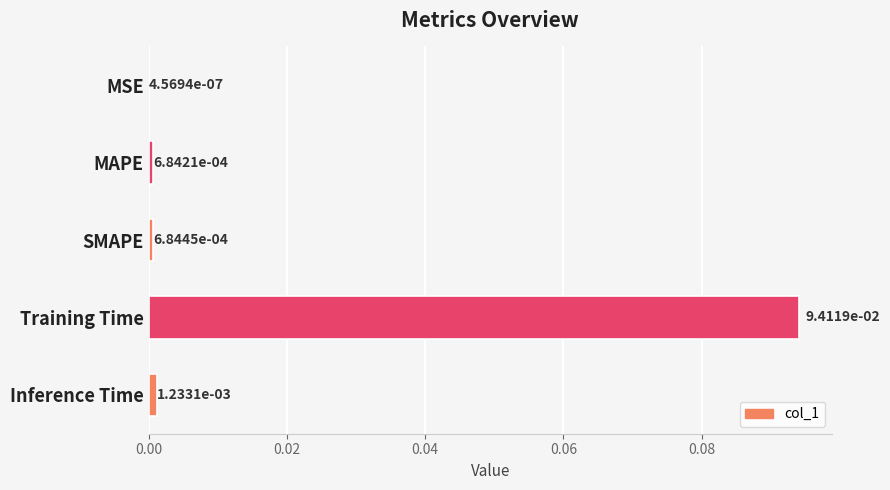

Which has a higher value, Training Time or Inference Time?

Training Time